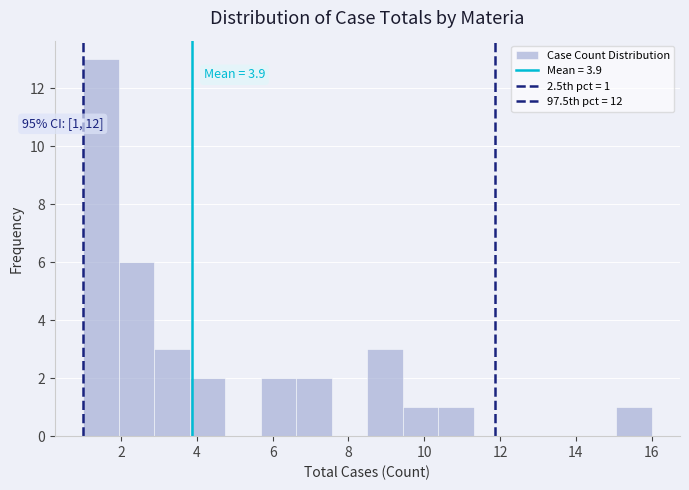

Which range on the x-axis has the tallest bar?

1.0 to 2.0